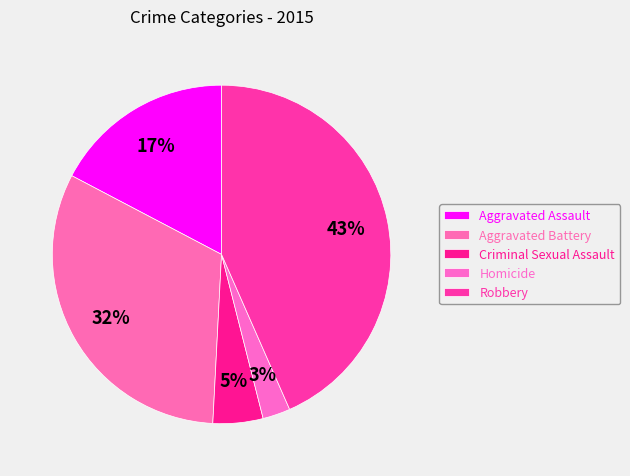

Is there any slice that represents more than half of the pie?

No